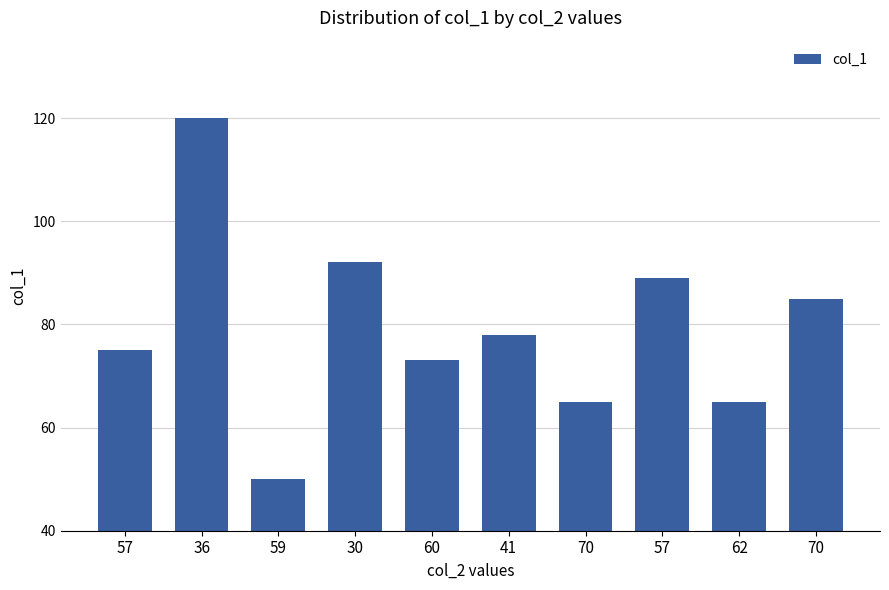

True or false: the data shows 85 at 70.

True